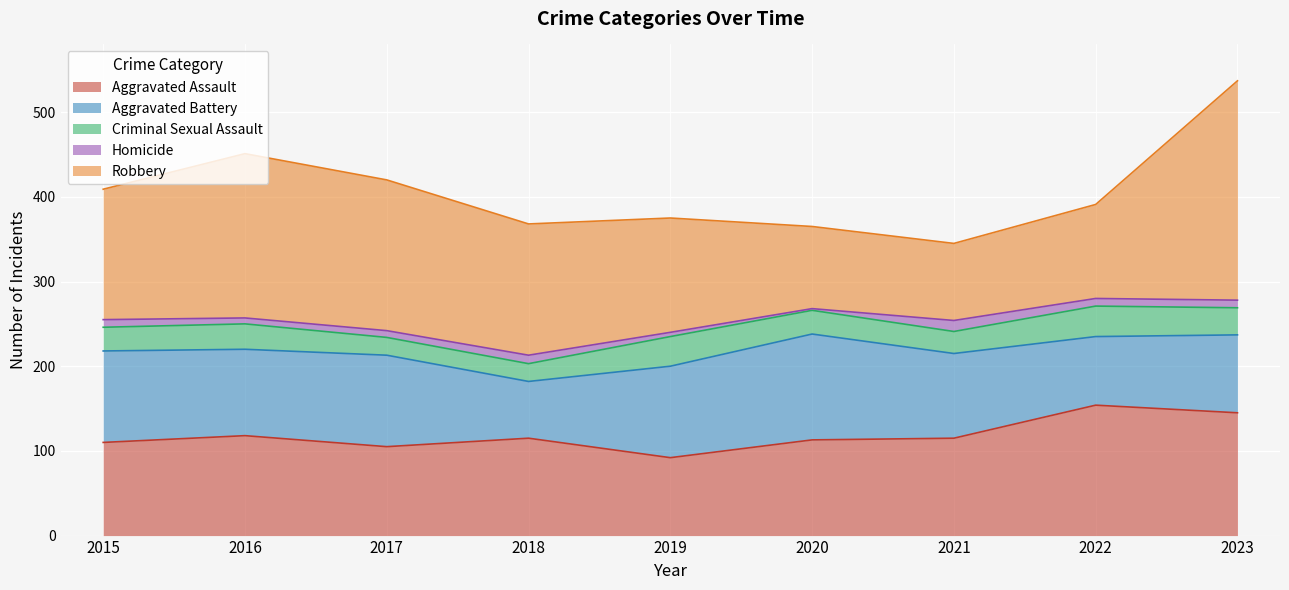

Rank the series by their maximum value, from highest to lowest.

Robbery, Aggravated Assault, Aggravated Battery, Criminal Sexual Assault, Homicide